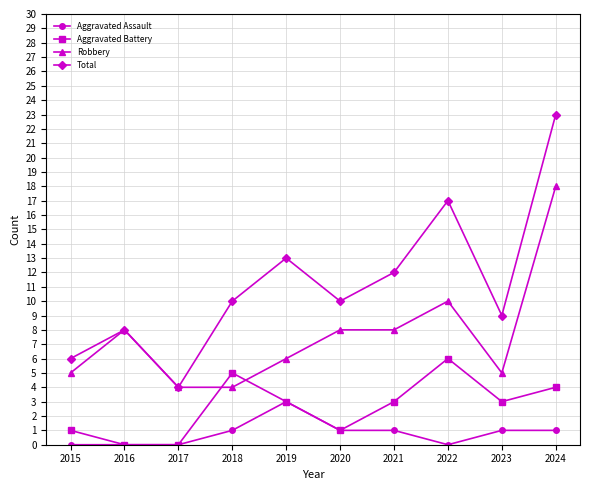

Is the value of Aggravated Assault at 2024 greater than the value of Robbery at 2023?

No